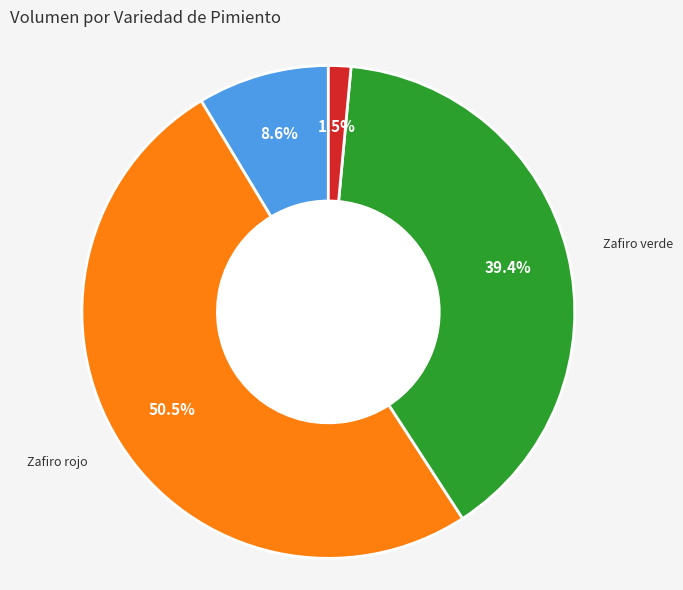

How much of the chart is everything except Cuatro cascos verde?

91.4%